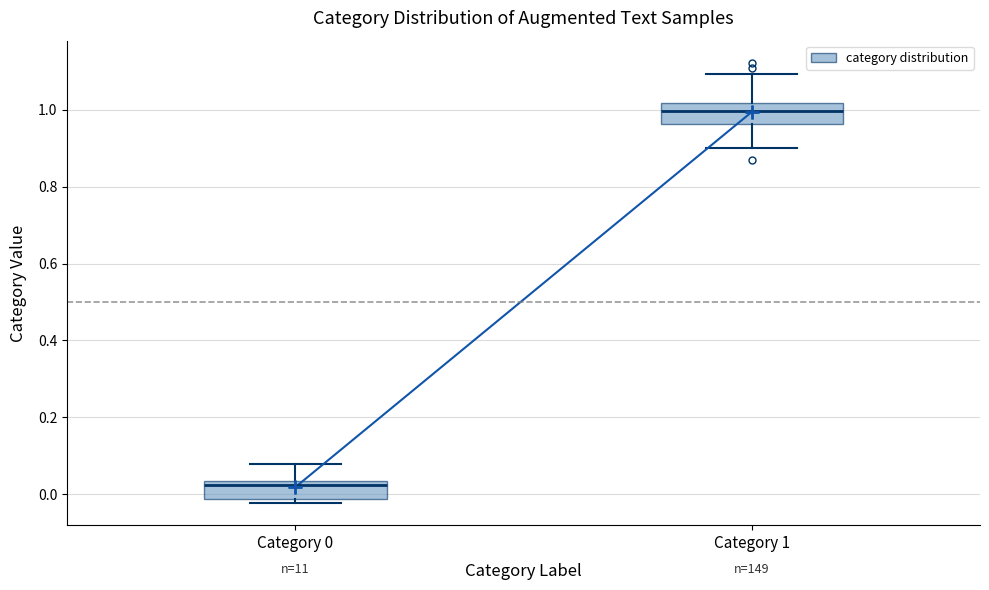

Reading left to right, read every box against the y-axis: the position of its median line, the range the box covers, and the ends of its whiskers. The values are not printed on the chart, so give them approximately, as read against the axis.

Category 0: median 0.02, box -0.02 to 0.04, whiskers -0.02 (just below the box's lower edge) to 0.08
Category 1: median 1.00, box 0.96 to 1.02, whiskers 0.90 to 1.10